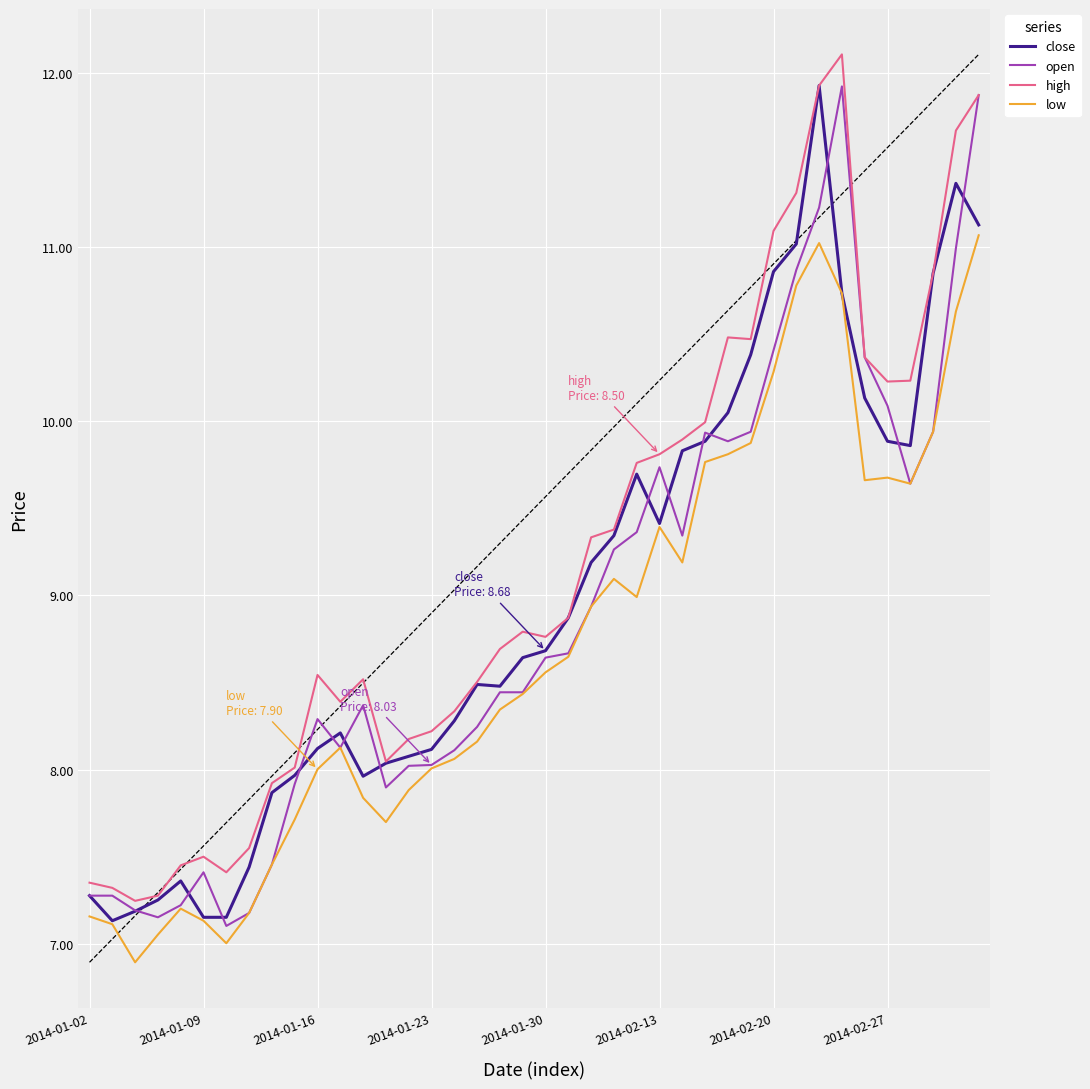

True or false: high and close intersect in this chart.

False